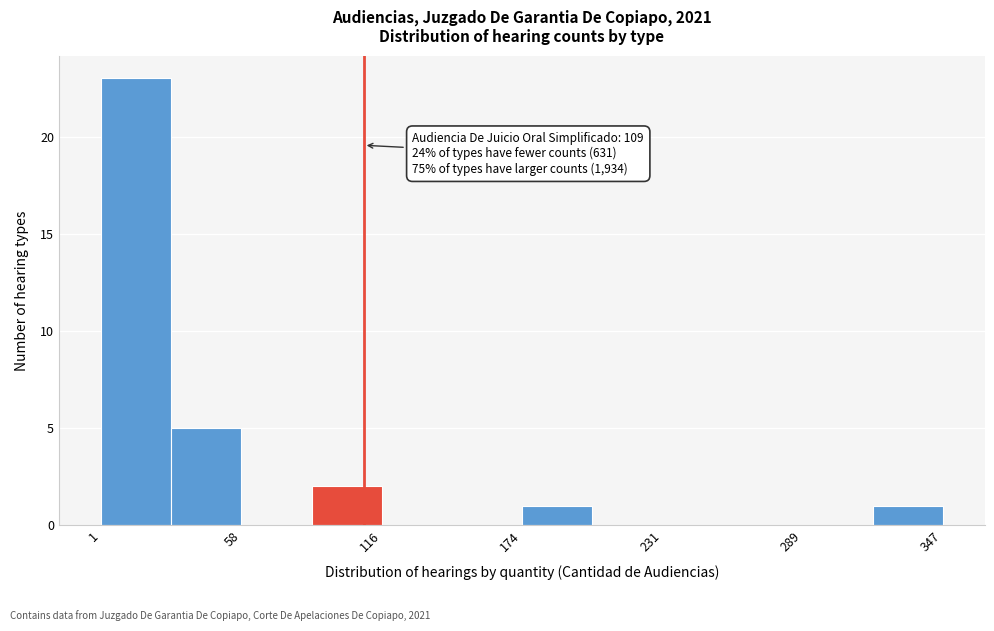

Around what value on the x-axis is the tallest bar? Give the approximate position of its centre, as read against the axis.

20